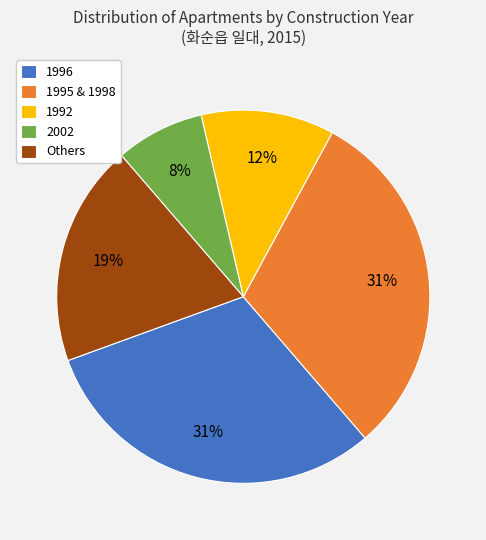

True or false: 1992 accounts for 12% of the total.

True